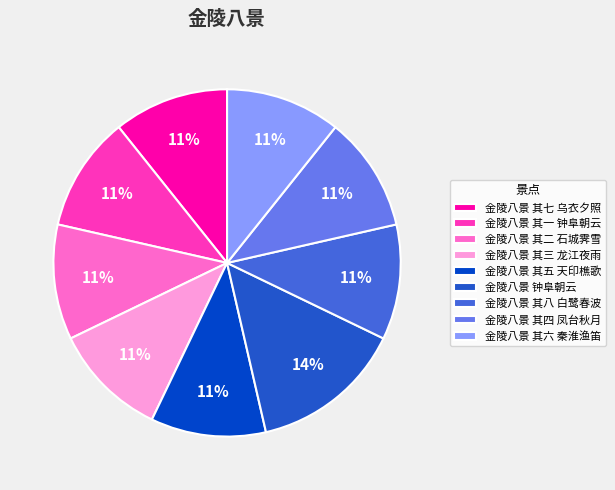

The 金陵八景 其六 秦淮渔笛 slice represents 11% of the pie. True or false?

True